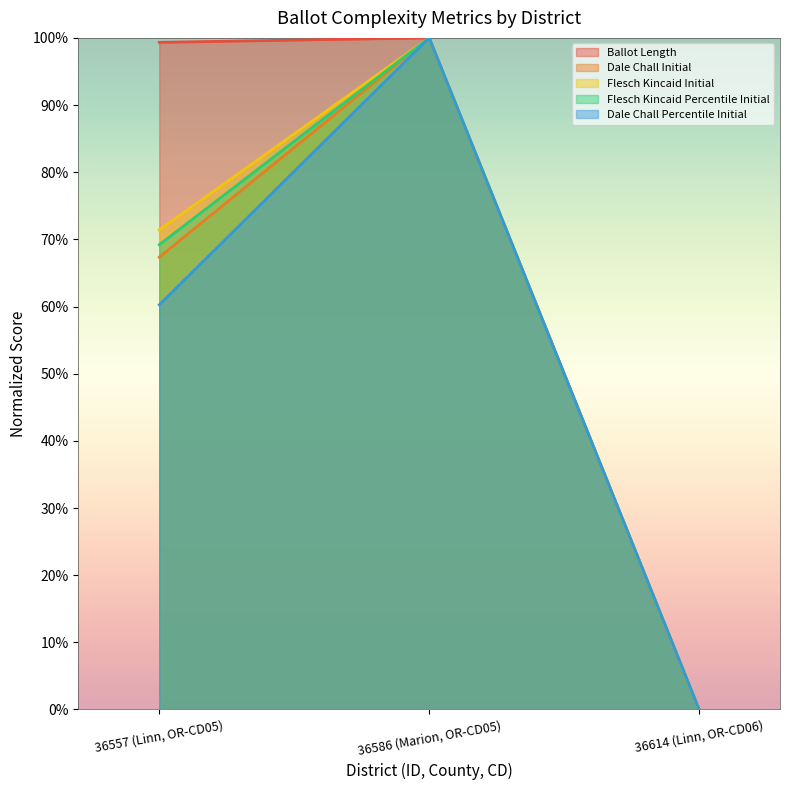

Rank the categories by flesch_kincaid_initial value from highest to lowest.

36586 (Marion, OR-CD05), 36557 (Linn, OR-CD05), 36614 (Linn, OR-CD06)